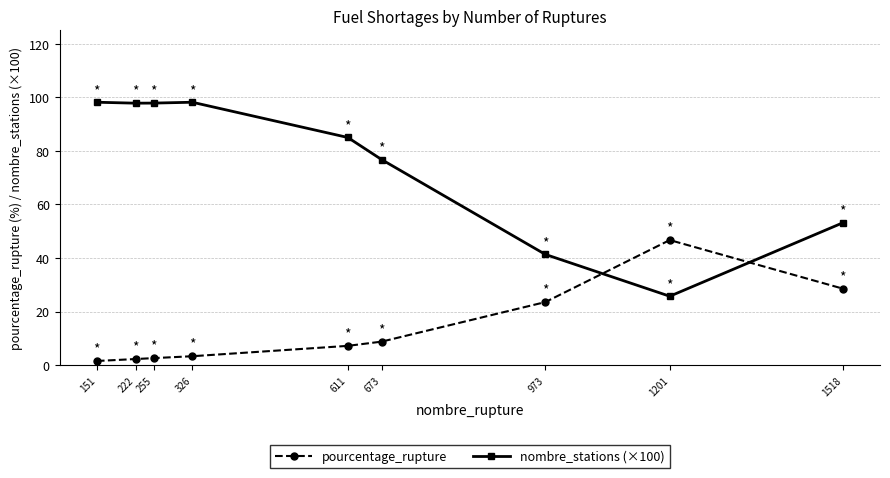

What is the difference between the maximum and minimum values in the pourcentage_rupture series?

45.2